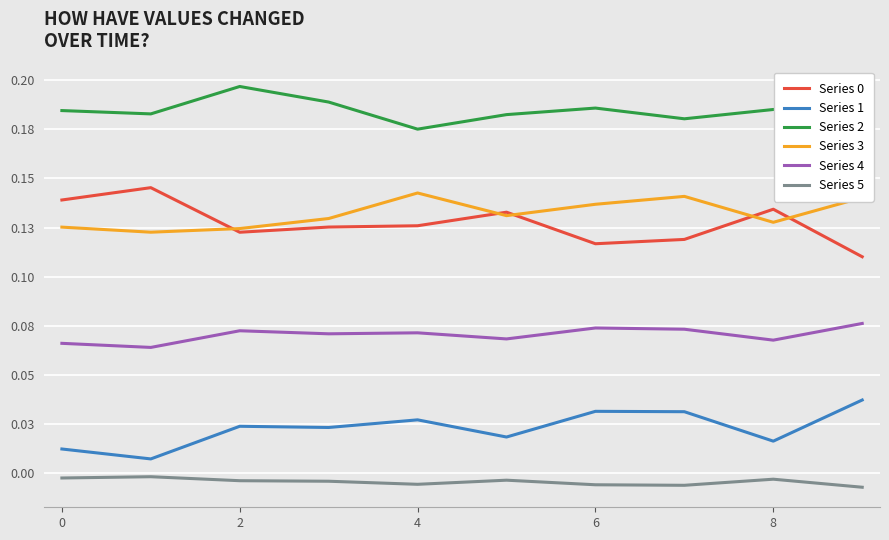

Is this an area chart (filled region under the line)?

No